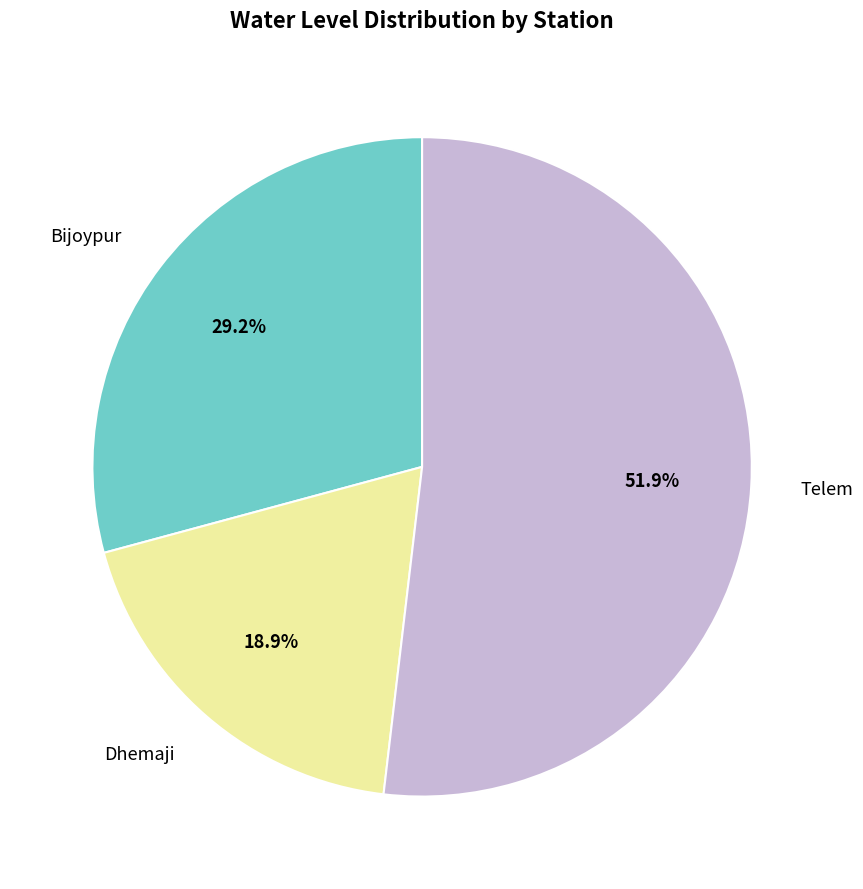

What is the majority slice?

Telem